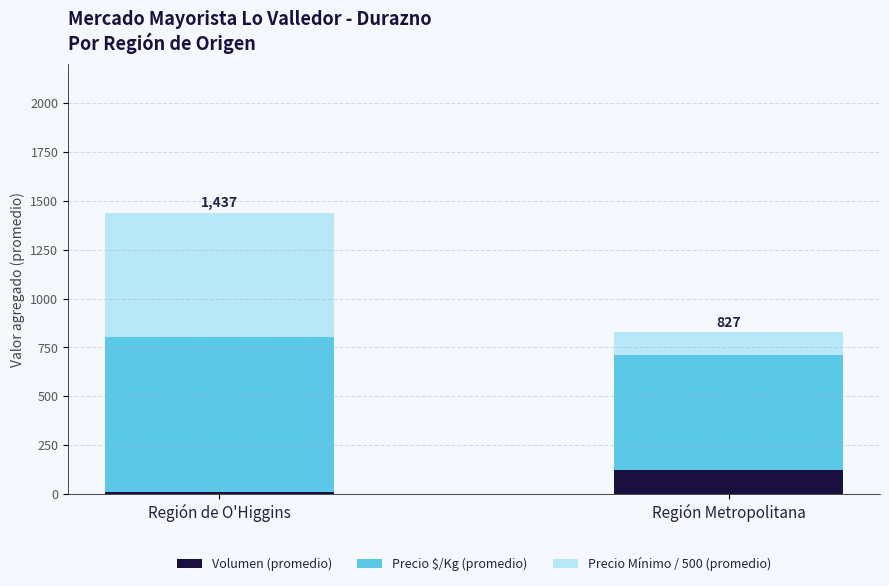

At which label does Volumen (promedio) reach its minimum?

Región de O'Higgins